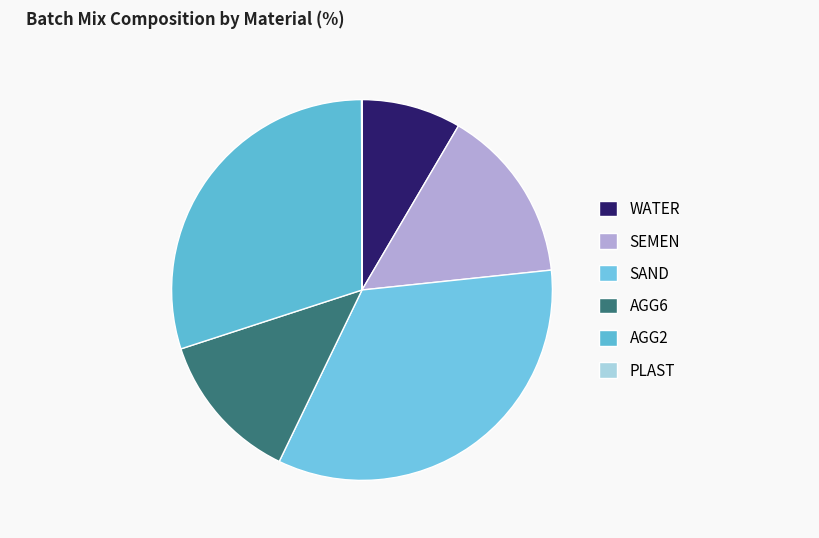

True or false: SAND accounts for 34% of the total.

True